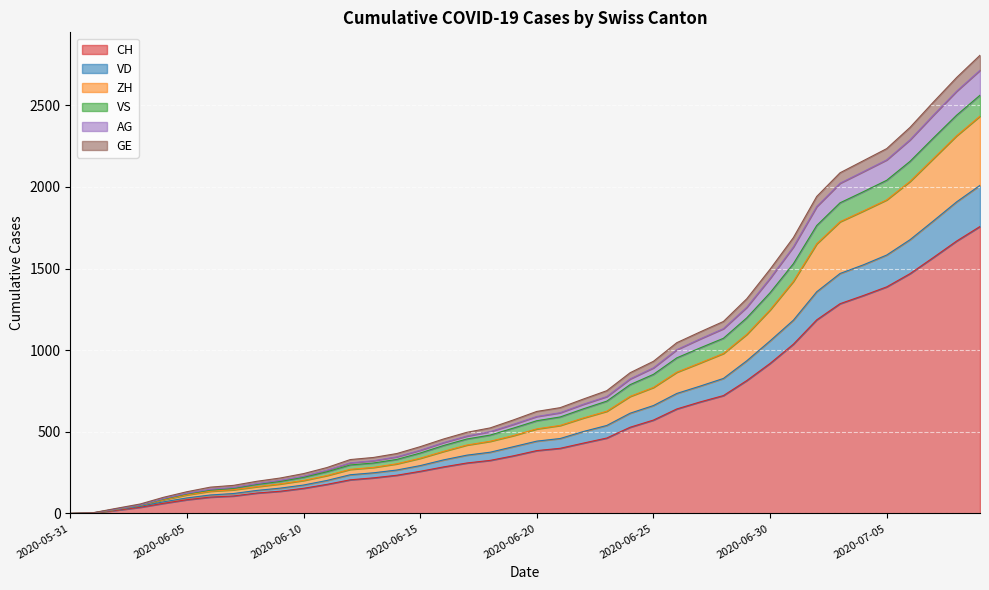

What is the maximum value for CH?

1758